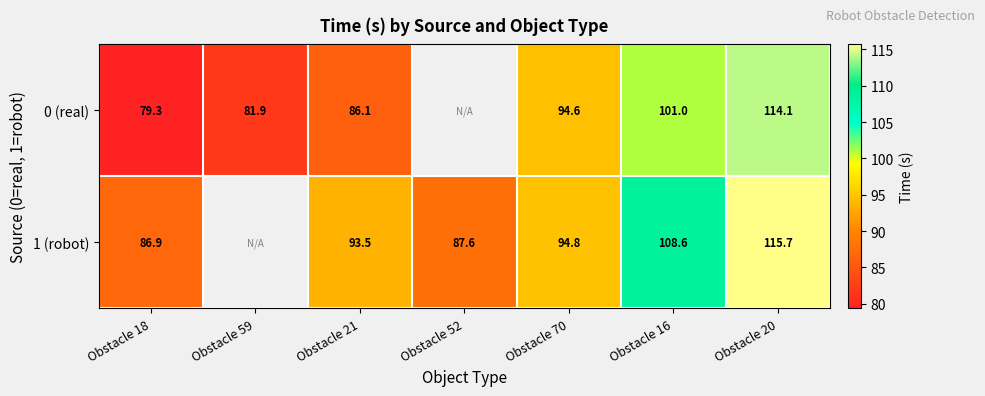

The 0 (real) series shows 167.5 at Obstacle 20. True or false?

False